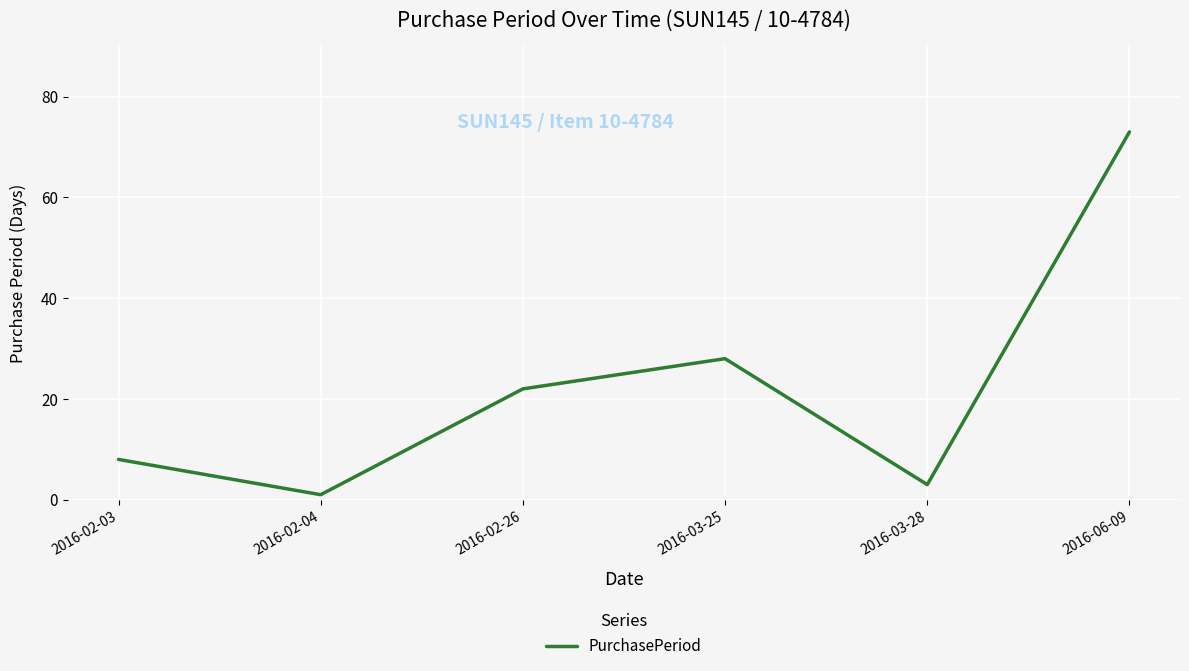

Where is the data nearest to the value 37?

2016-03-25